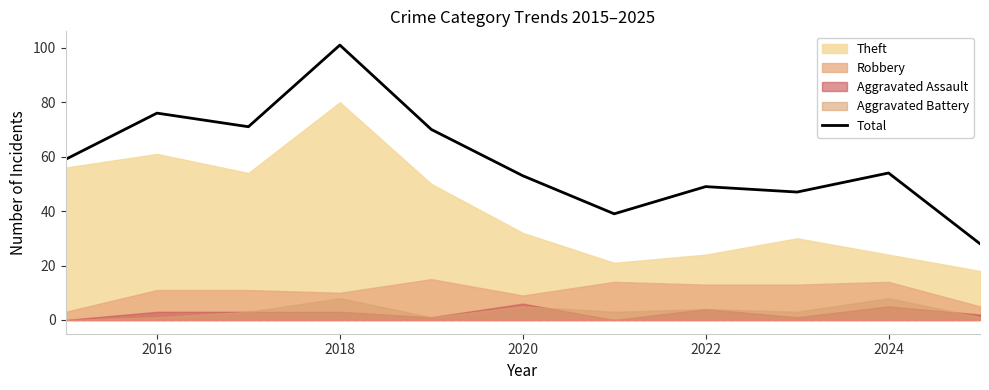

Reading right to left, what are all the values shown in this chart?

28	54	47	49	39	53	70	101	71	76	59